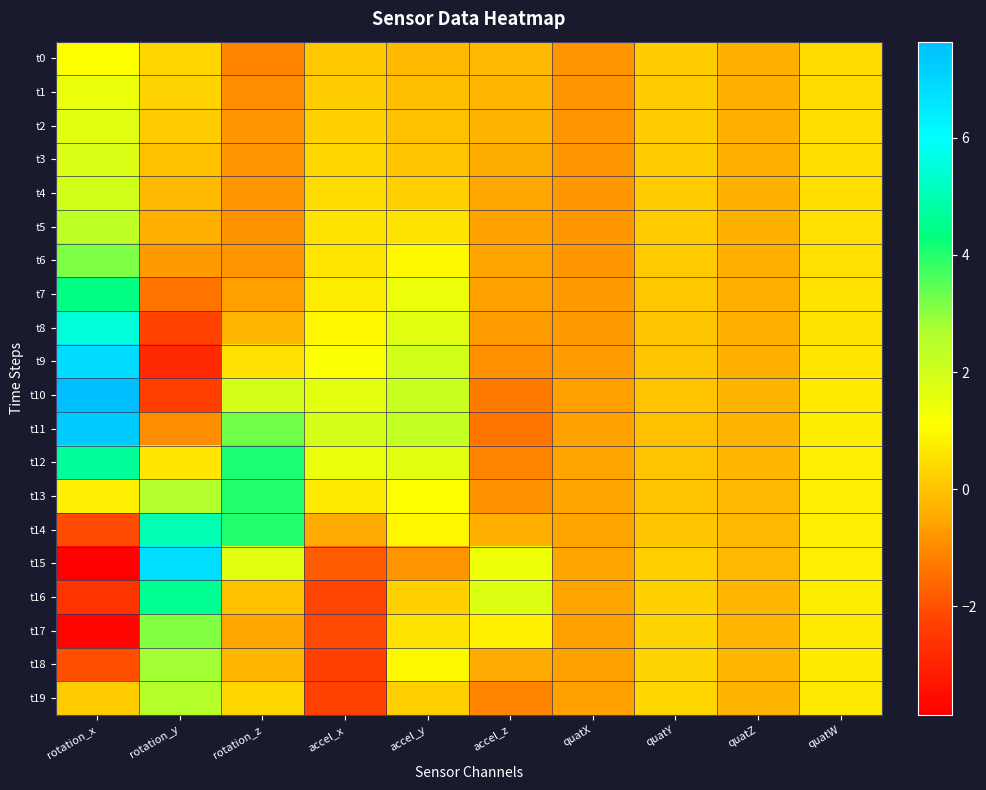

Which series changed the most between rotation_y and quatZ?

t15